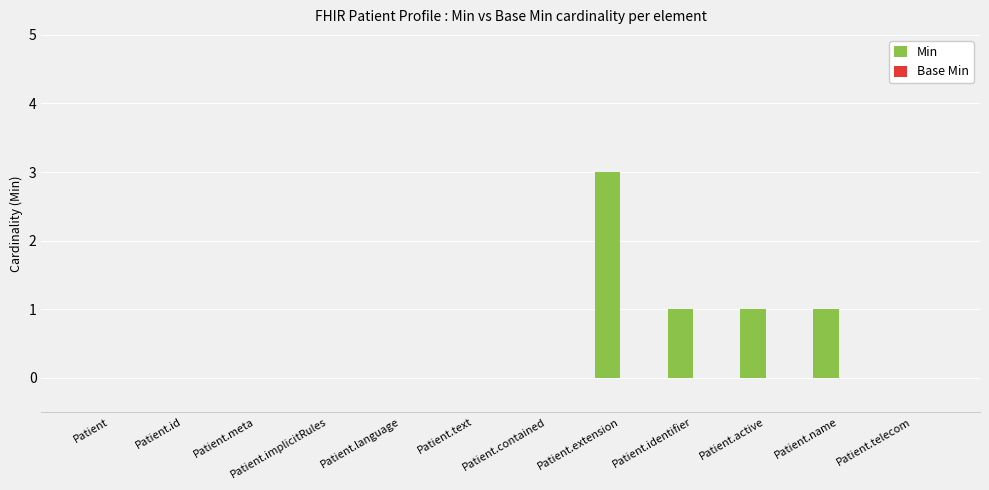

The chart shows a value of 3 at Patient.extension. True or false?

True